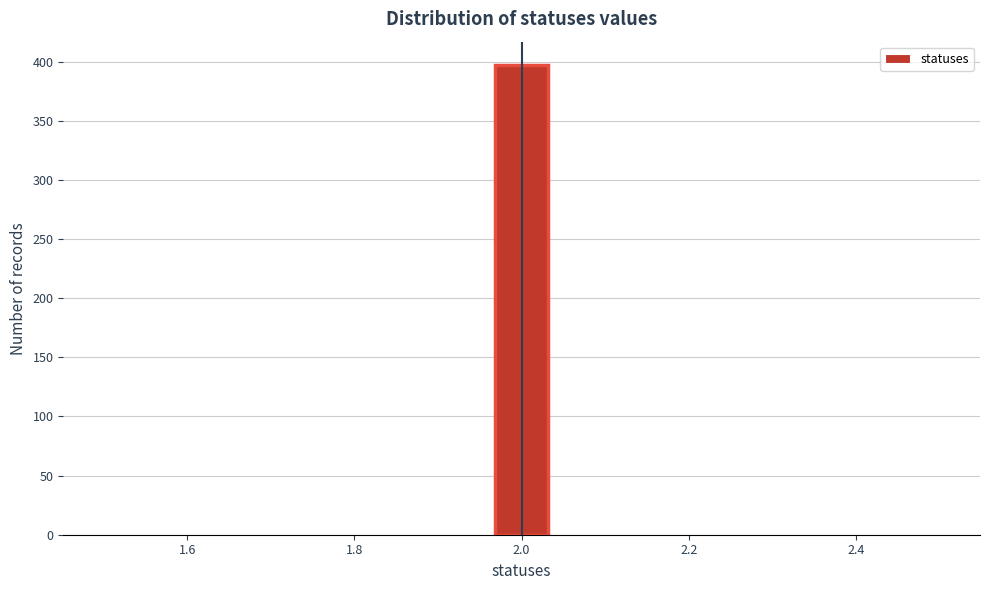

Read against the x-axis, roughly where is the centre of the tallest bar?

2.00